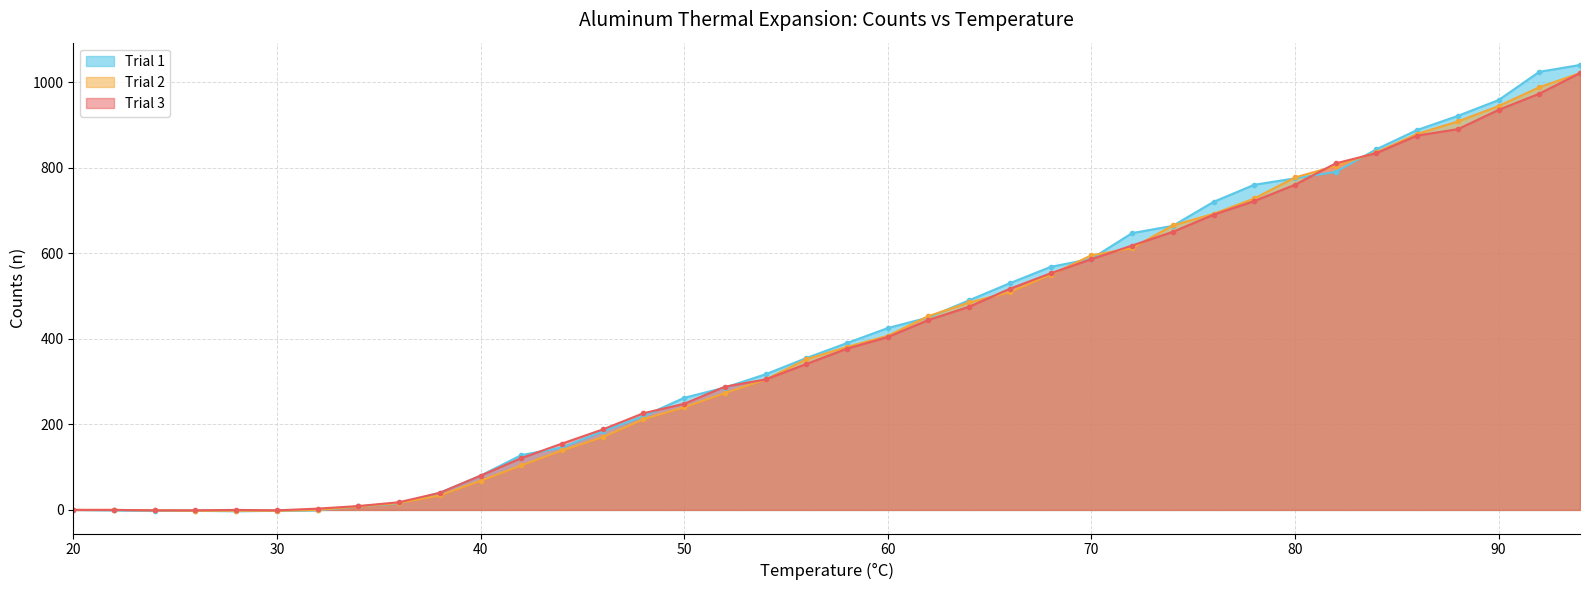

Reading left to right, what are all the values shown in this chart?

Trial 1: 0	-1	-2	-2	-3	-2	-1	8	15	40	80	128	146	184	219	262	286	317	355	390	425	450	490	530	568	587	647	664	720	760	775	790	843	888	921	958	1024	1040
Trial 2: 0	0	-1	-2	-2	-2	0	8	16	34	68	104	139	170	212	240	273	305	352	381	407	453	485	509	550	595	612	665	692	728	777	804	836	879	908	944	988	1021
Trial 3: 0	0	-1	-1	0	-1	3	9	18	40	80	121	155	188	226	248	288	305	341	377	404	444	475	517	553	586	618	650	690	722	760	810	834	875	890	935	973	1021